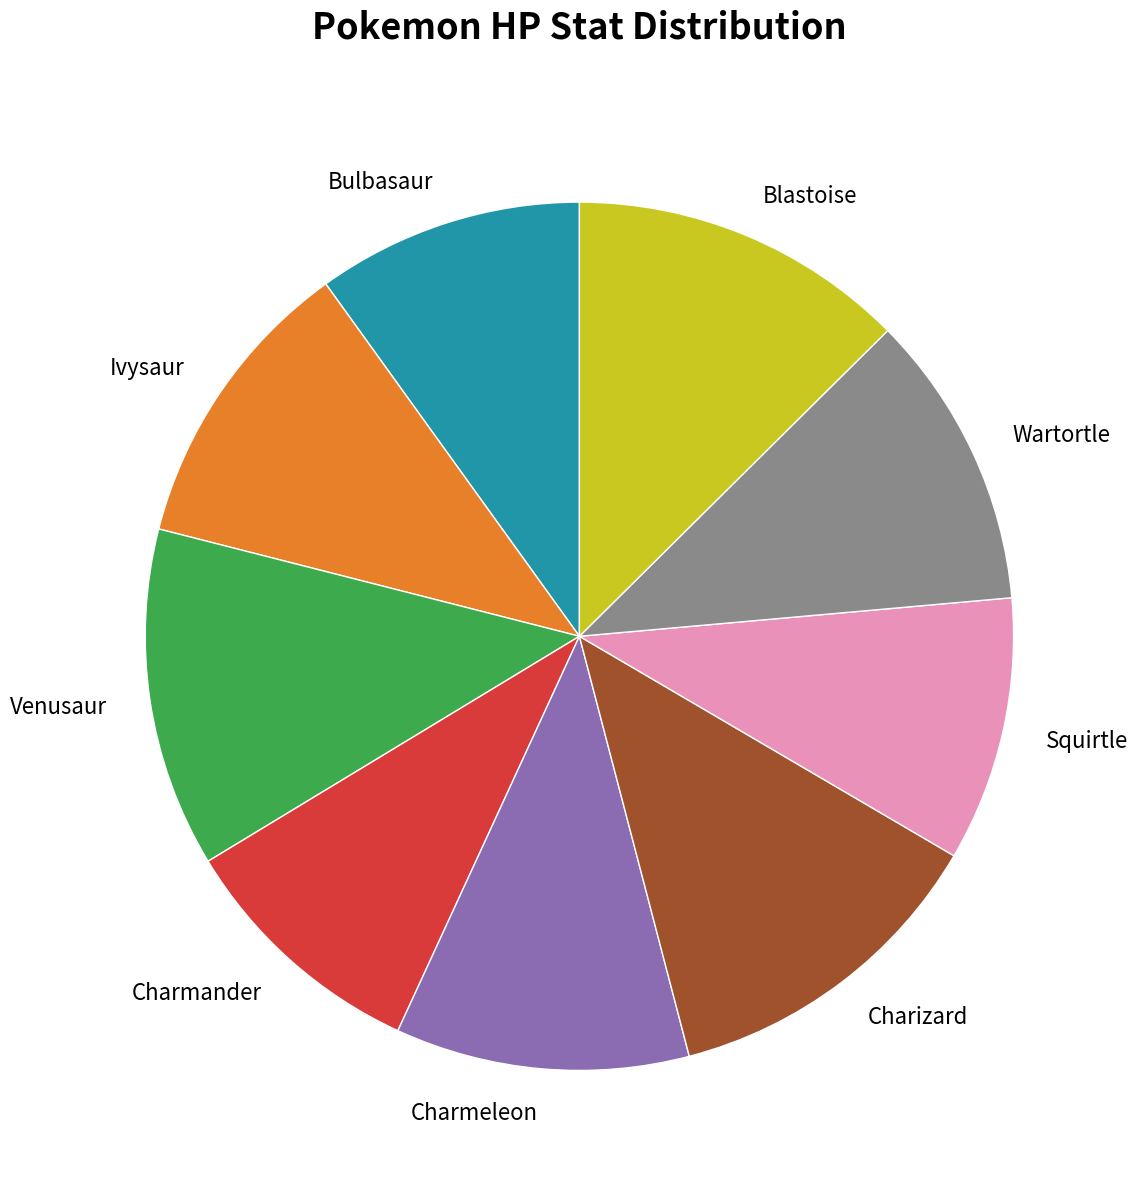

What is the ratio of the value at Charmeleon to the value at Squirtle?

1.1